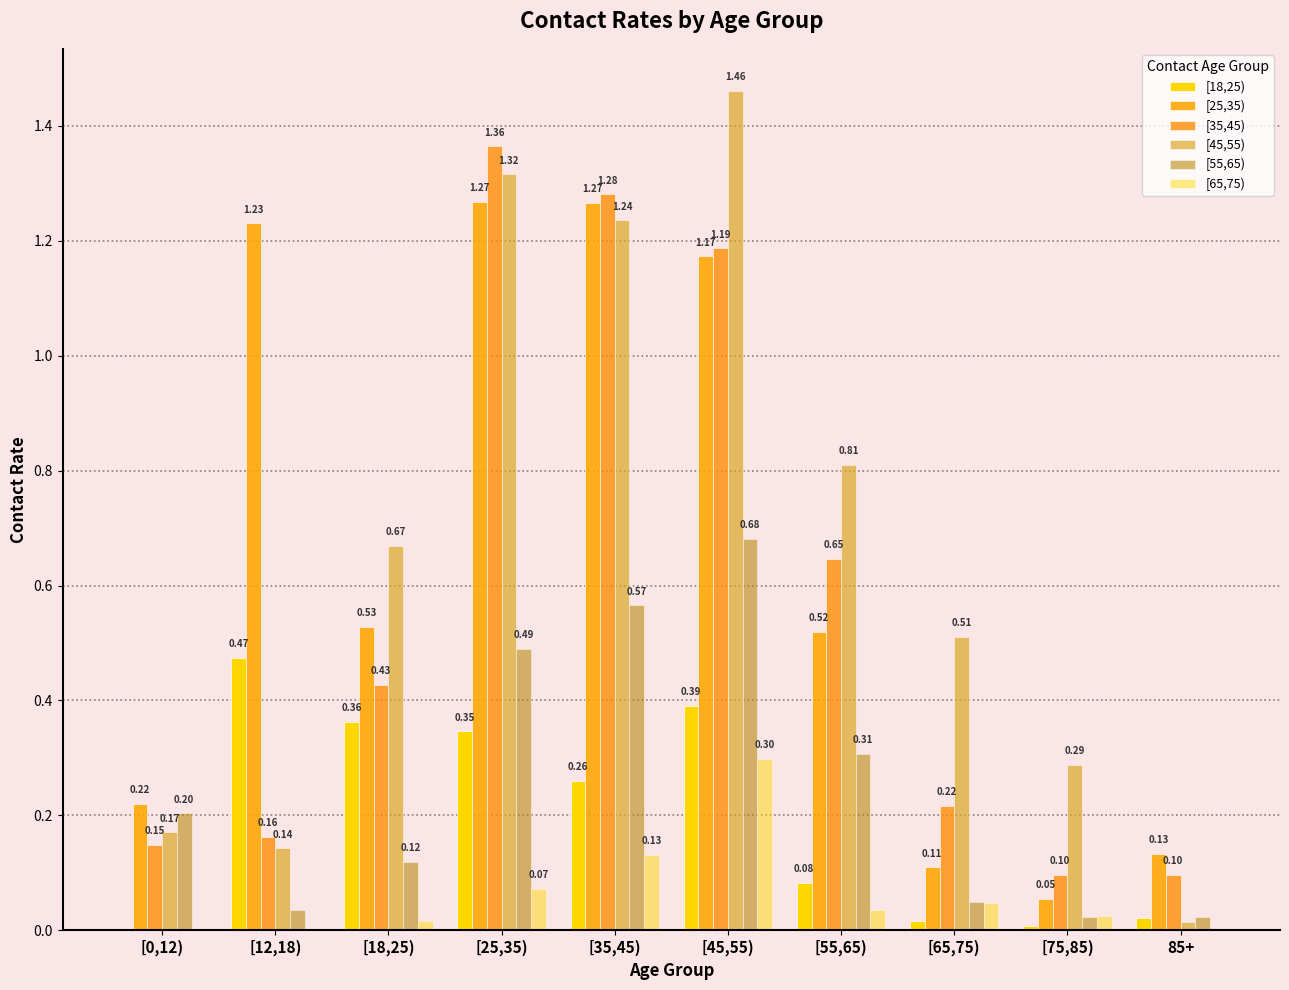

What position from the right is [18,25)?

8